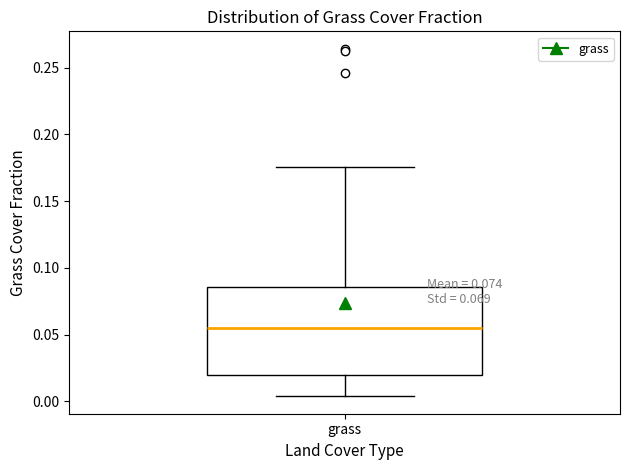

Where is the lower edge of the box for grass on the y-axis? The values are not printed on the chart, so give them approximately, as read against the axis.

0.020